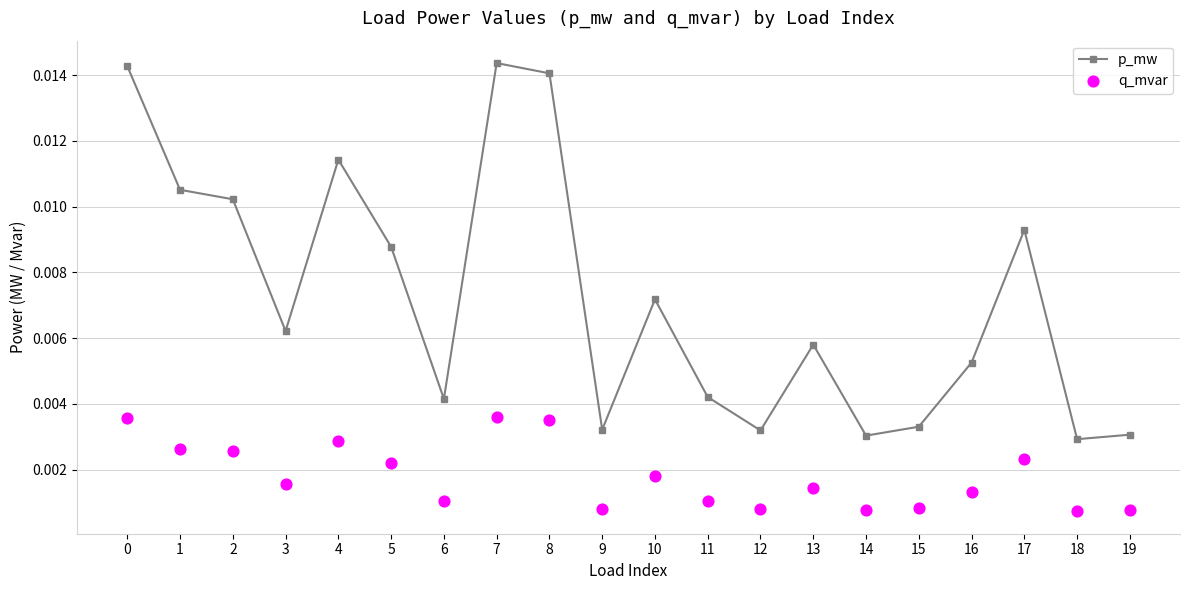

At which category is the sum across all series the highest?

7